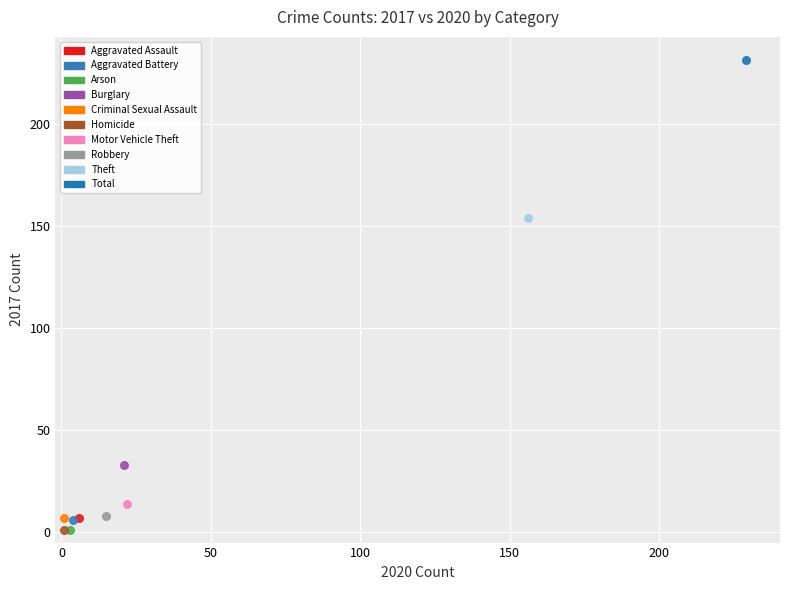

What are all the series names shown in the legend?

Aggravated Assault, Aggravated Battery, Arson, Burglary, Criminal Sexual Assault, Homicide, Motor Vehicle Theft, Robbery, Theft, Total